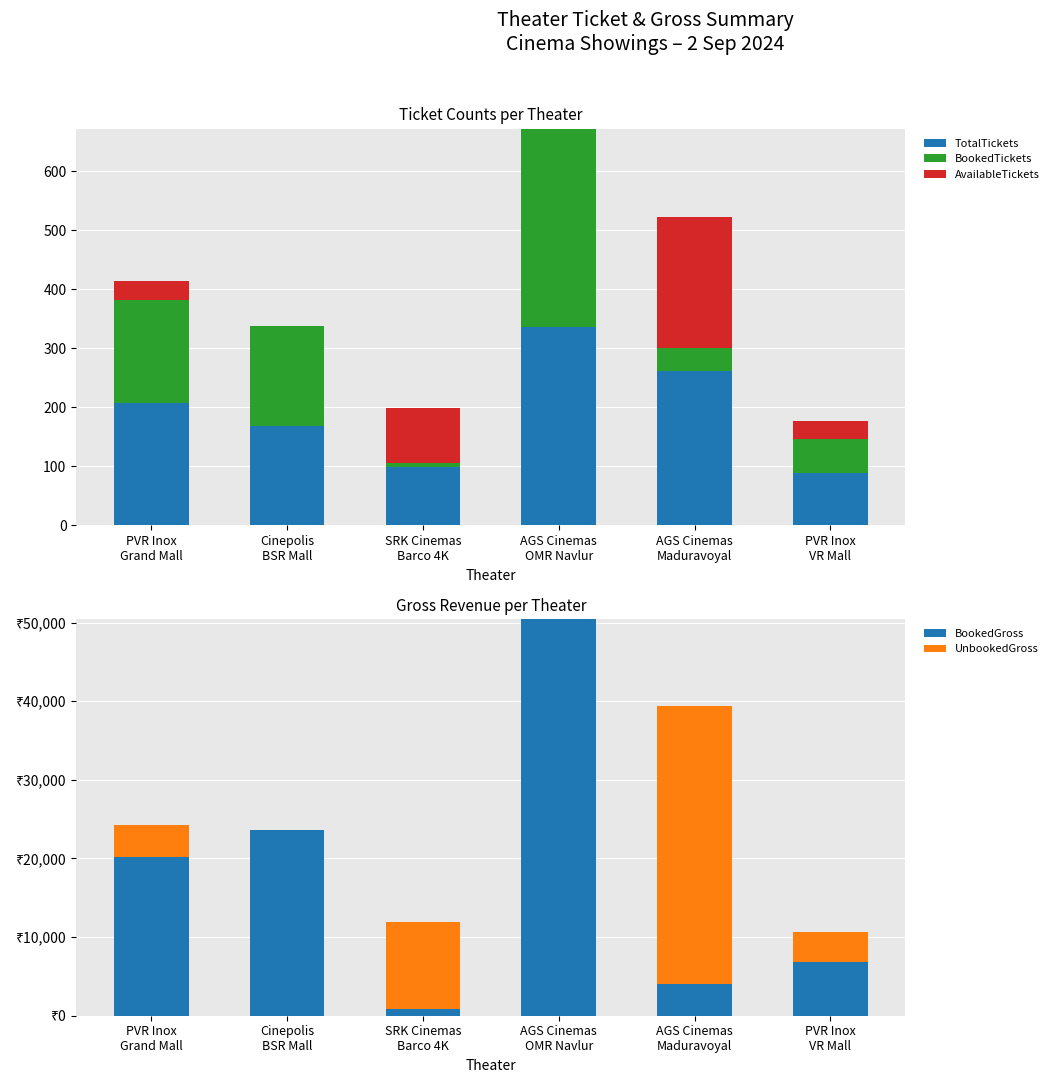

What is the label of the 6th bar from the left?

PVR Inox
VR Mall